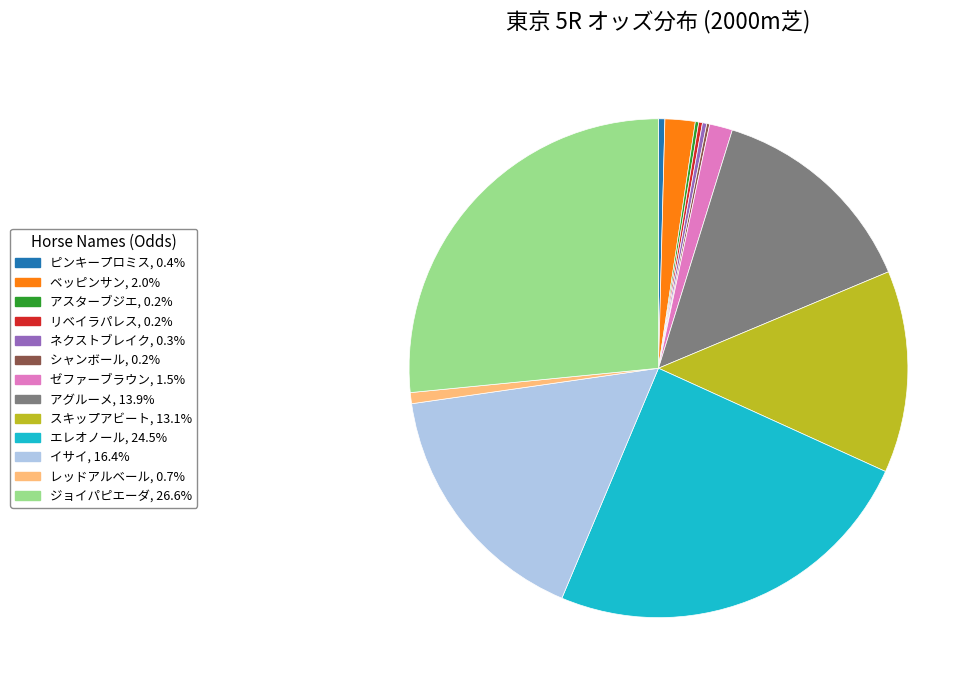

Do エレオノール and スキップアビート together represent more than half of the pie?

No